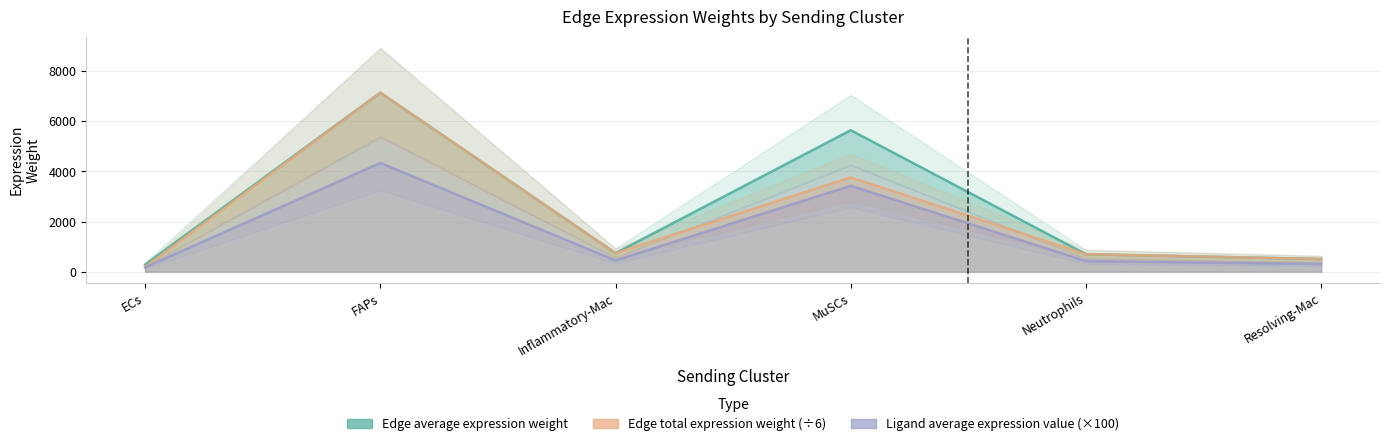

At which label does Edge total expression weight reach its peak?

FAPs